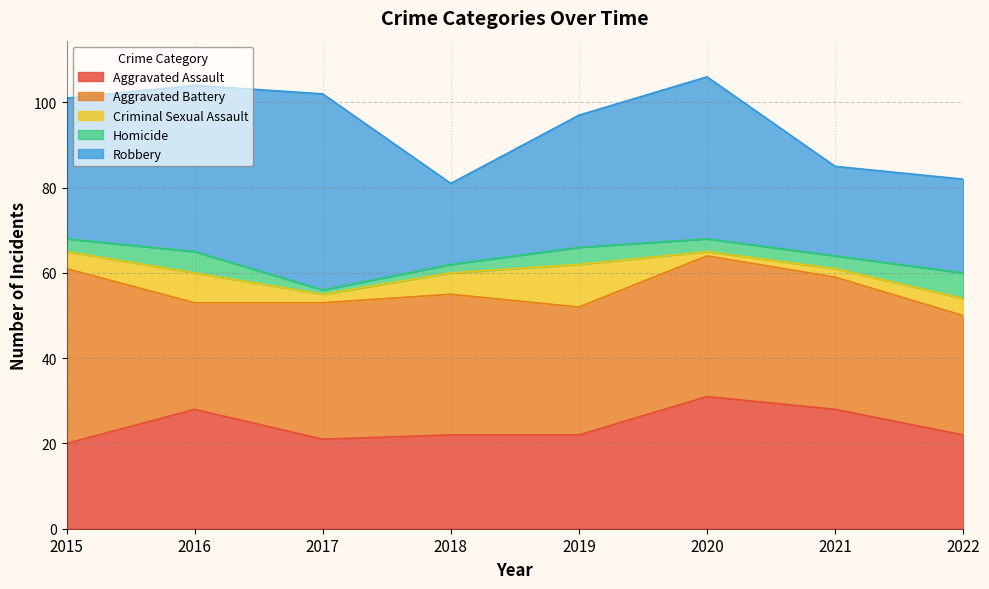

Does the chart display data point markers on the line(s)?

No